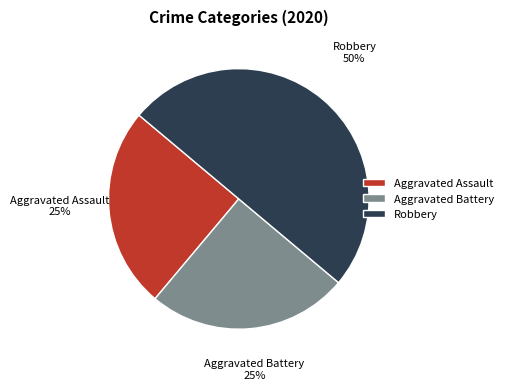

Which slice is the largest?

Robbery